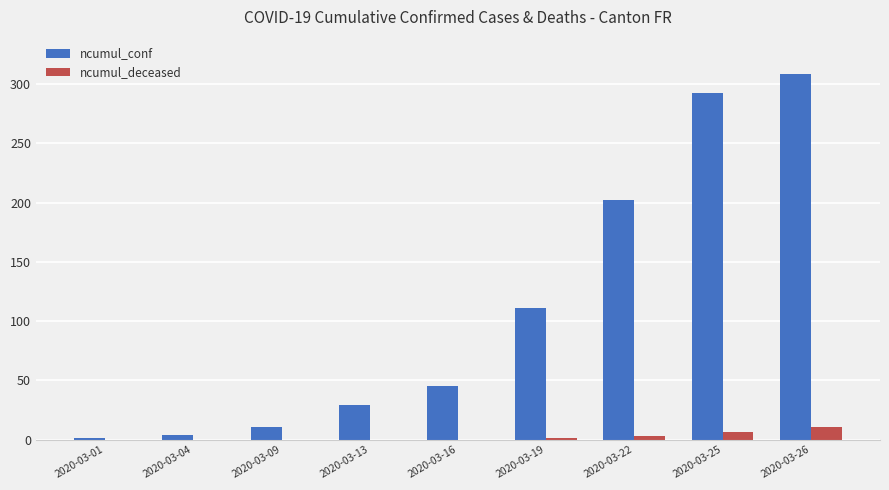

Is it true that ncumul_deceased equals 0 at 2020-03-16?

True